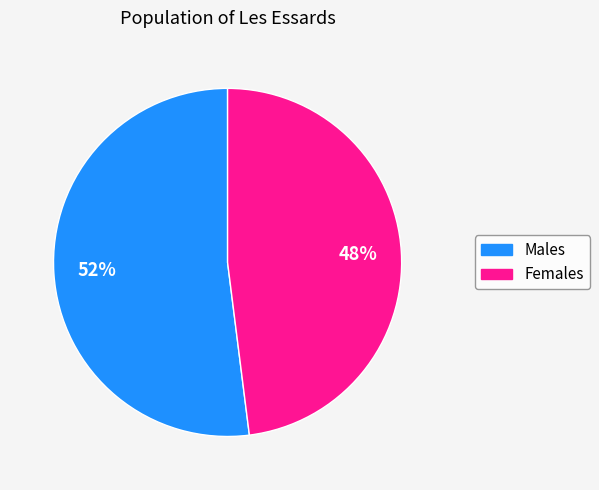

To the nearest percent, what is the difference between the largest and smallest slice percentages?

4%